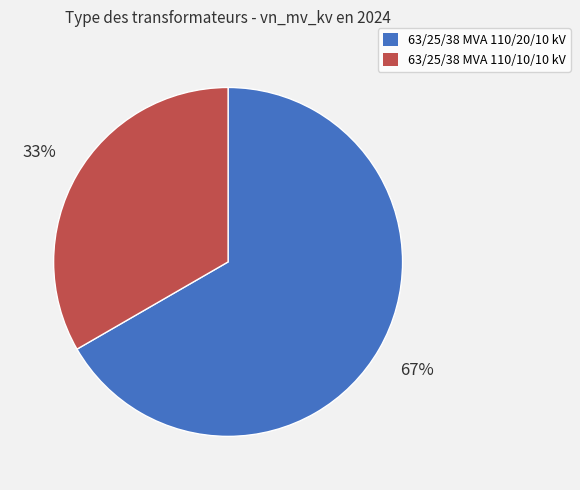

How many slices are in this pie chart?

2